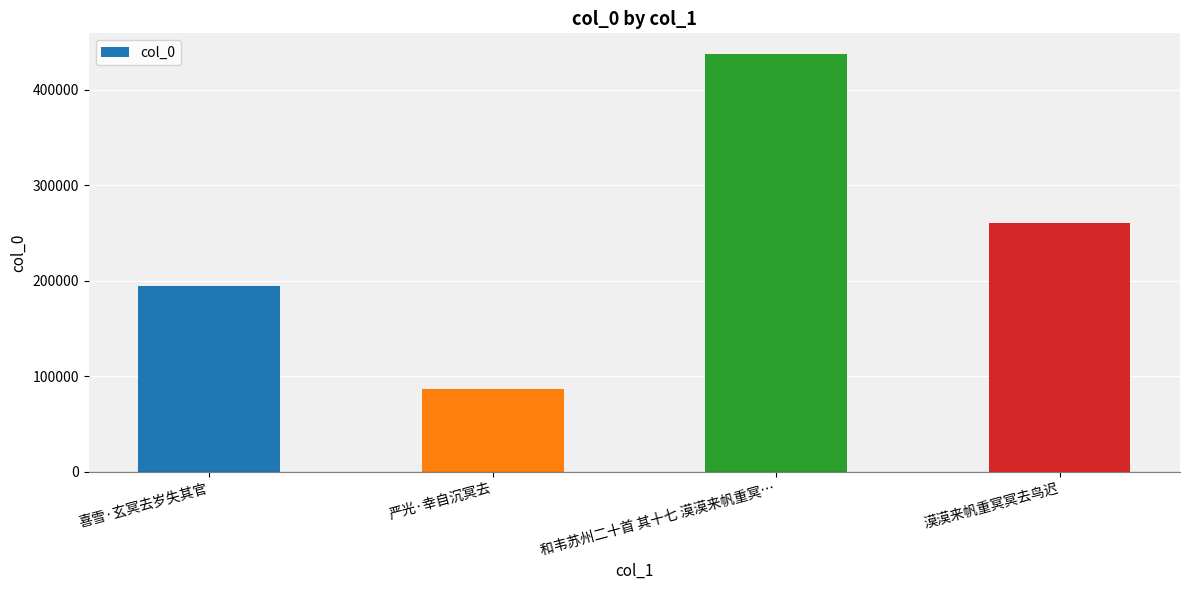

What is the label of the 1st bar from the right?

漠漠来帆重冥冥去鸟迟